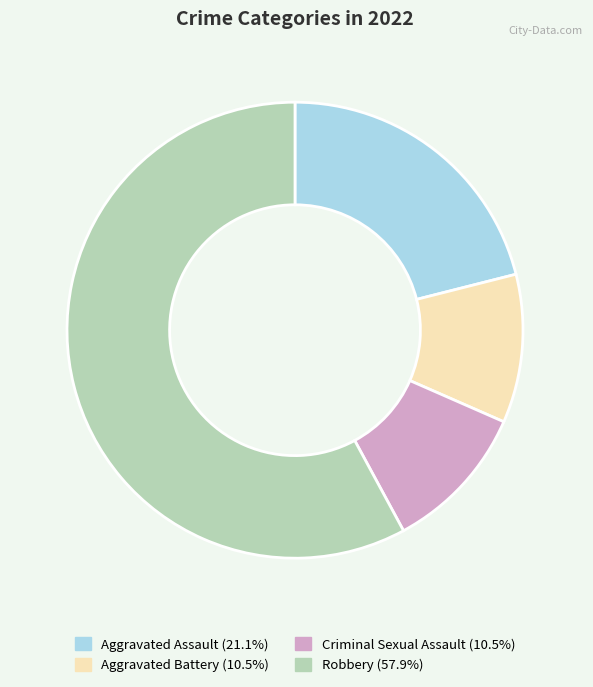

Which category accounts for the majority?

Robbery